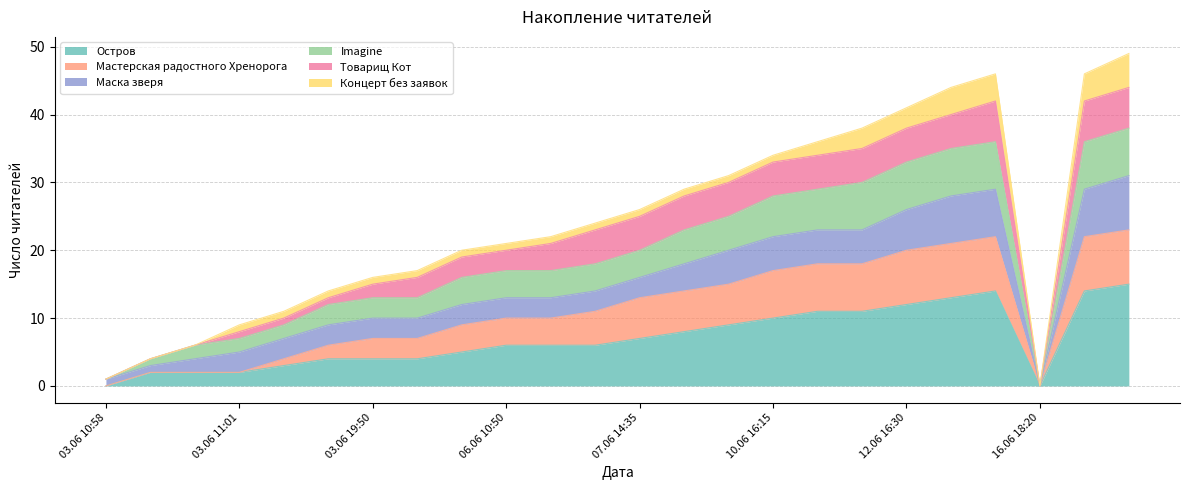

What is the highest value of the Остров series?

15